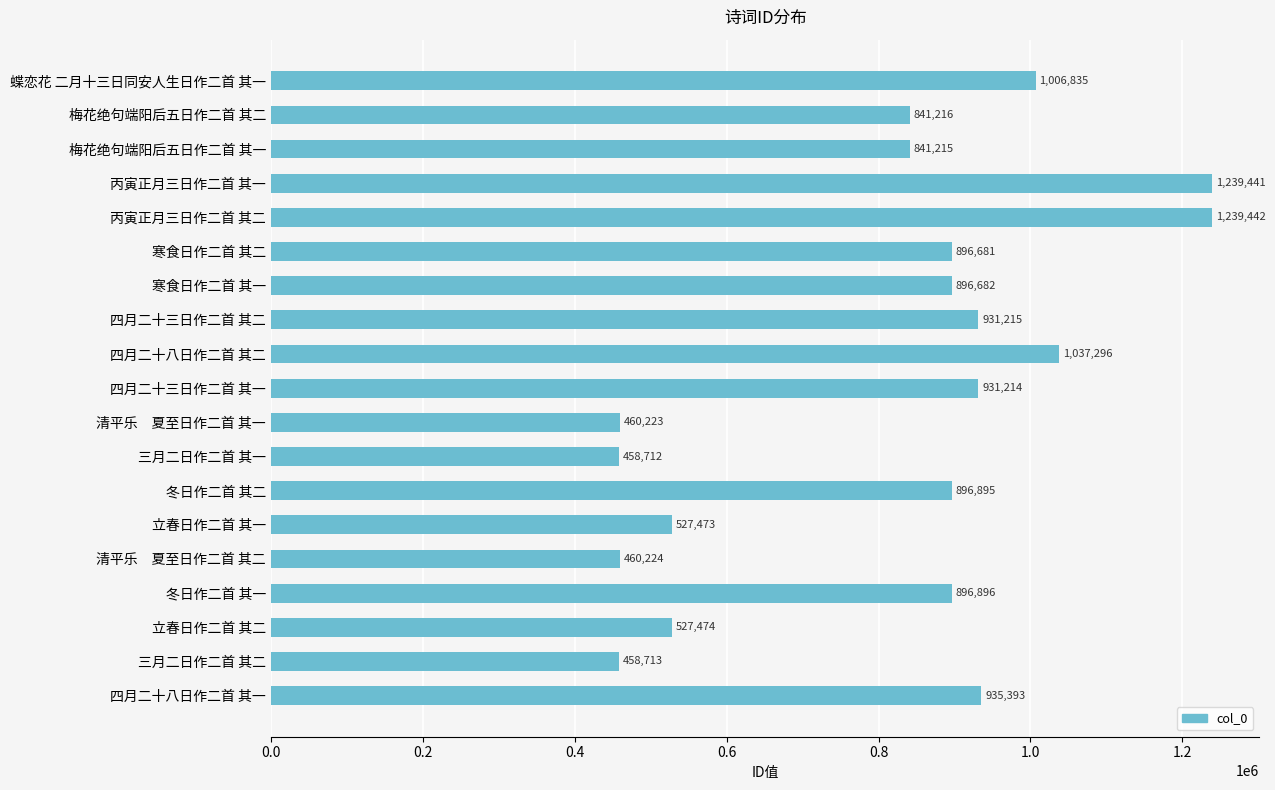

What is the difference between the second highest and minimum values?

780729